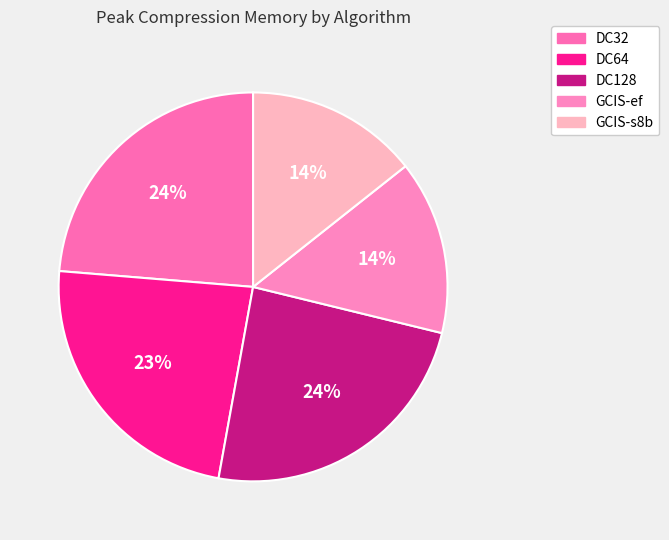

True or false: DC128 accounts for 11% of the total.

False